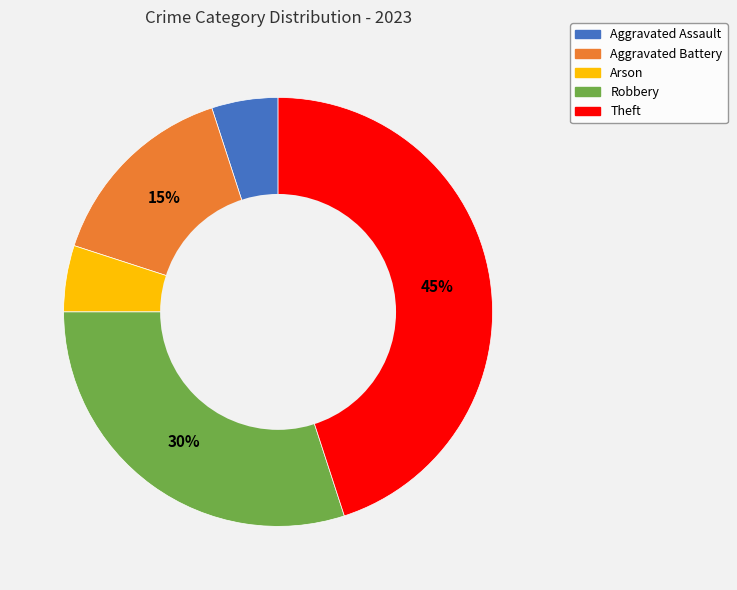

Does Aggravated Assault account for over 50% of the chart?

No